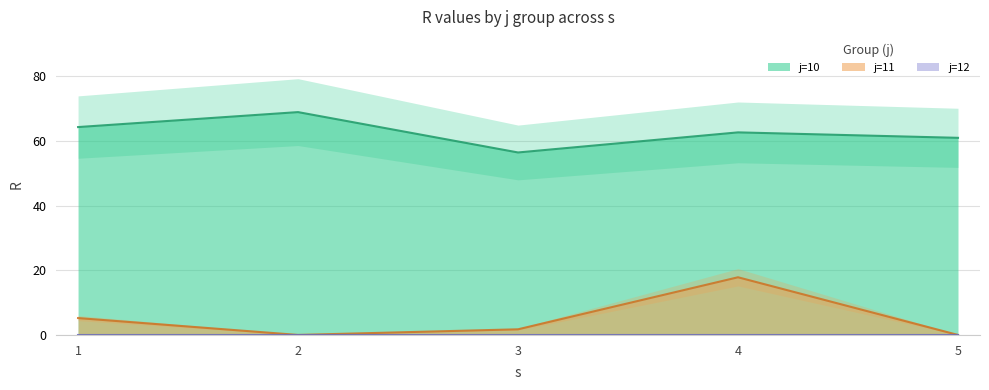

True or false: j=10 and j=11 intersect in this chart.

False